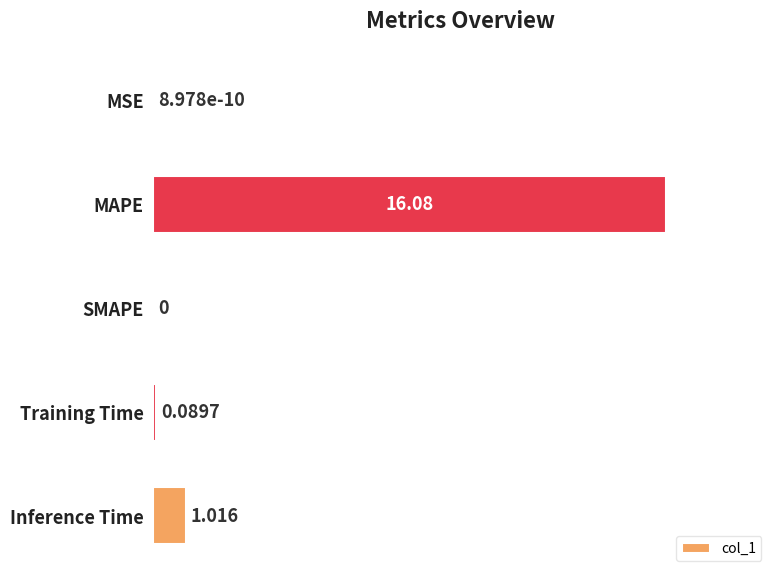

Between SMAPE and Inference Time, which is larger?

Inference Time